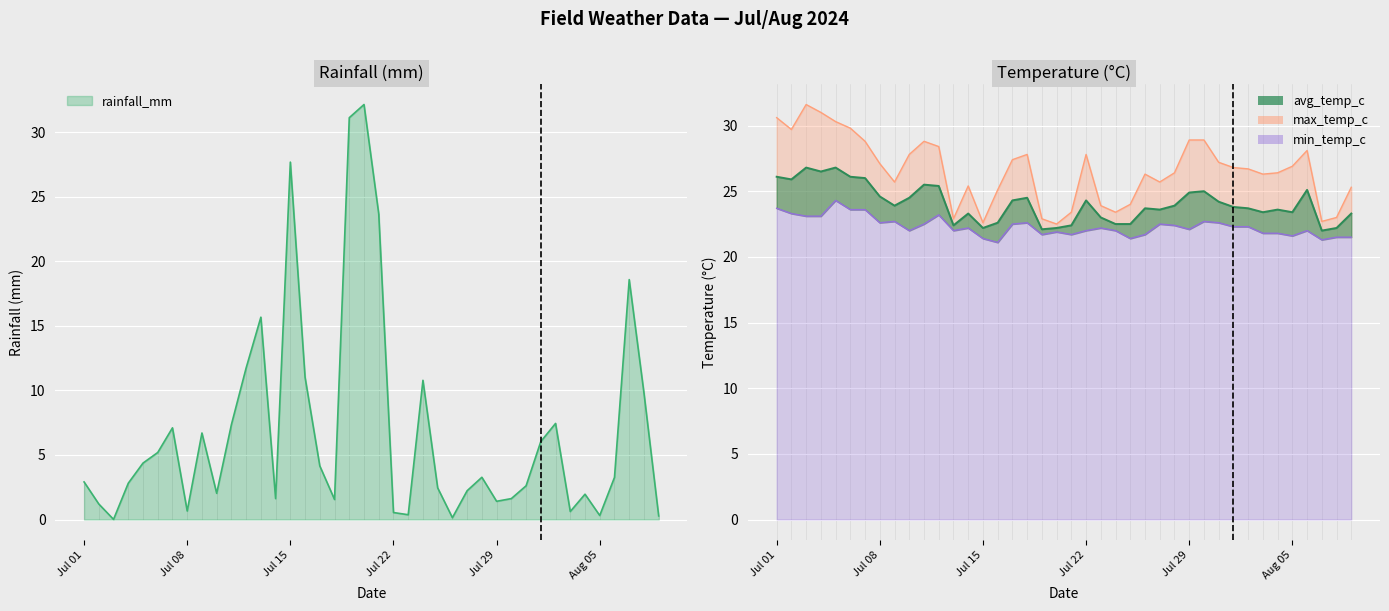

What value does the rainfall_mm series have at 2024-07-09?

6.7